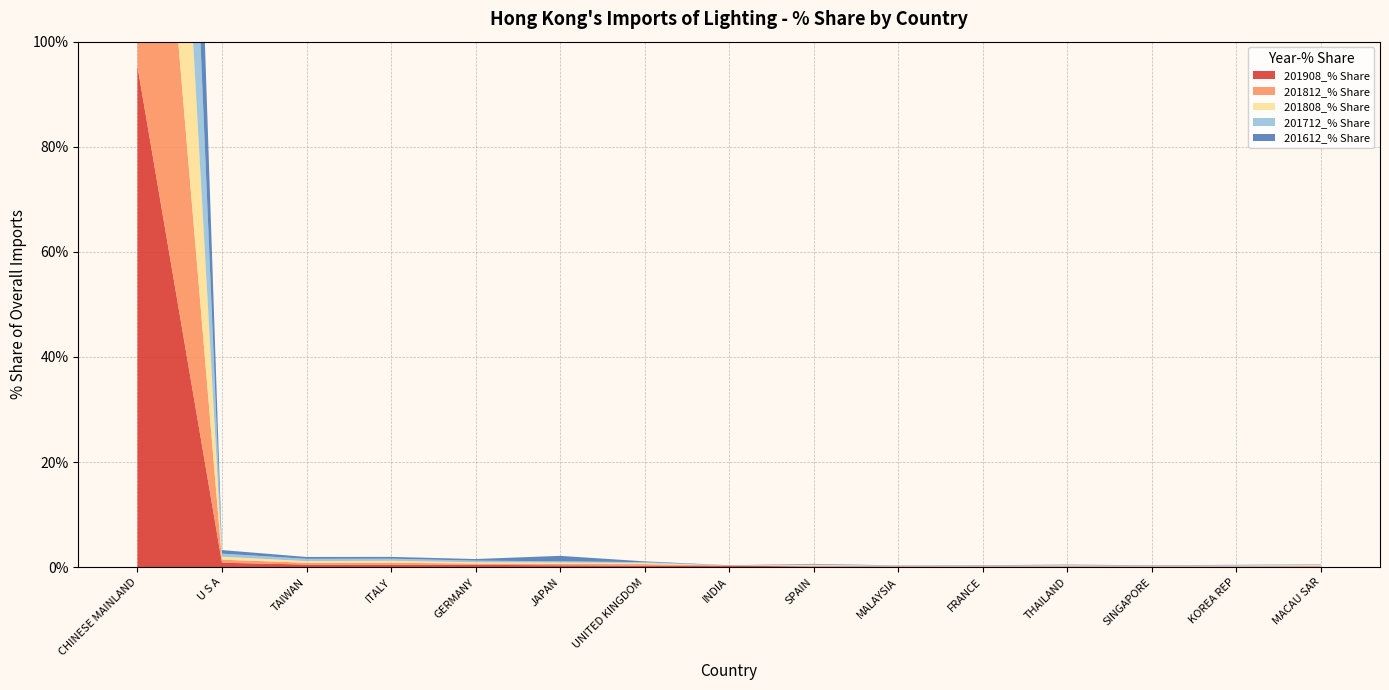

Reading left to right, what are all the values shown in this chart?

201908_% Share: CHINESE MAINLAND=95.3	U S A=0.8	TAIWAN=0.5	ITALY=0.5	GERMANY=0.4	JAPAN=0.4	UNITED KINGDOM=0.3	INDIA=0.3	SPAIN=0.1	MALAYSIA=0.1	FRANCE=0.1	THAILAND=0.1	SINGAPORE=0.1	KOREA REP=0.1	MACAU SAR=0.1
201812_% Share: CHINESE MAINLAND=96.6	U S A=0.6	TAIWAN=0.3	ITALY=0.4	GERMANY=0.3	JAPAN=0.3	UNITED KINGDOM=0.3	INDIA=0.0	SPAIN=0.1	MALAYSIA=0.1	FRANCE=0.1	THAILAND=0.1	SINGAPORE=0.1	KOREA REP=0.1	MACAU SAR=0.1
201808_% Share: CHINESE MAINLAND=96.7	U S A=0.6	TAIWAN=0.3	ITALY=0.4	GERMANY=0.2	JAPAN=0.3	UNITED KINGDOM=0.2	INDIA=0.0	SPAIN=0.1	MALAYSIA=0.0	FRANCE=0.1	THAILAND=0.1	SINGAPORE=0.1	KOREA REP=0.1	MACAU SAR=0.1
201712_% Share: CHINESE MAINLAND=96.6	U S A=0.6	TAIWAN=0.4	ITALY=0.4	GERMANY=0.3	JAPAN=0.2	UNITED KINGDOM=0.2	INDIA=0.0	SPAIN=0.1	MALAYSIA=0.1	FRANCE=0.1	THAILAND=0.1	SINGAPORE=0.1	KOREA REP=0.1	MACAU SAR=0.1
201612_% Share: CHINESE MAINLAND=95.9	U S A=0.7	TAIWAN=0.4	ITALY=0.3	GERMANY=0.3	JAPAN=1.0	UNITED KINGDOM=0.2	INDIA=0.0	SPAIN=0.1	MALAYSIA=0.0	FRANCE=0.1	THAILAND=0.1	SINGAPORE=0.1	KOREA REP=0.1	MACAU SAR=0.1